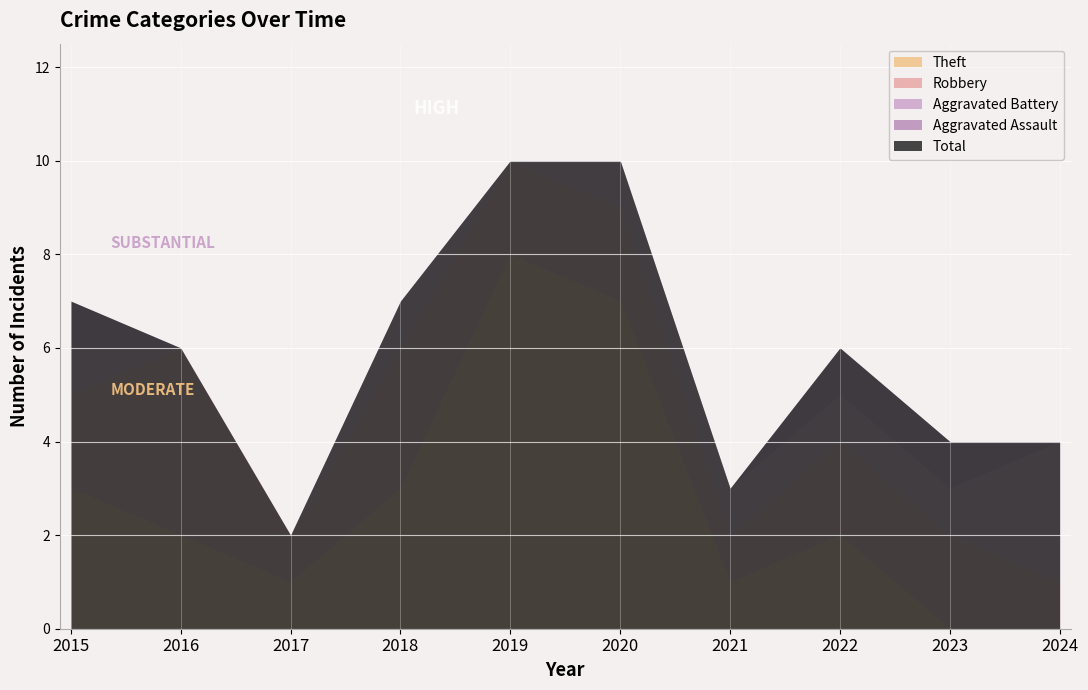

True or false: Aggravated Battery and Total cross at least once.

False